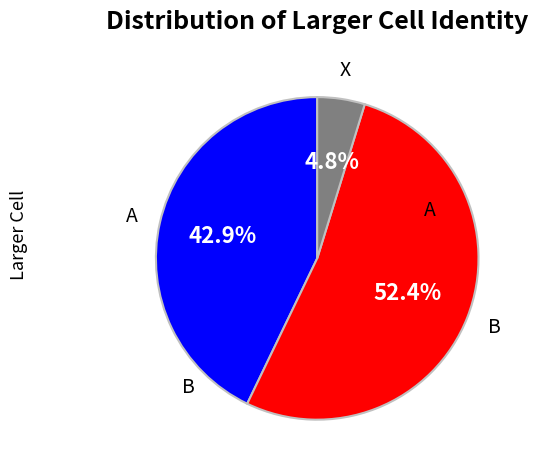

Which category has the biggest portion of the pie?

B